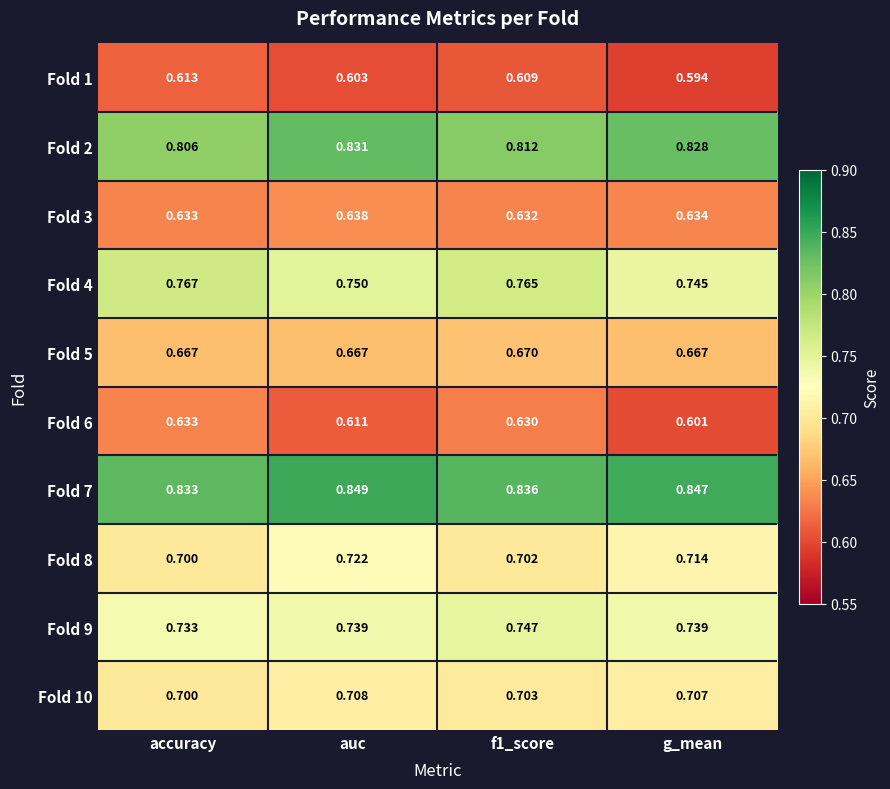

Where is Fold 1 nearest to the value 0?

g_mean